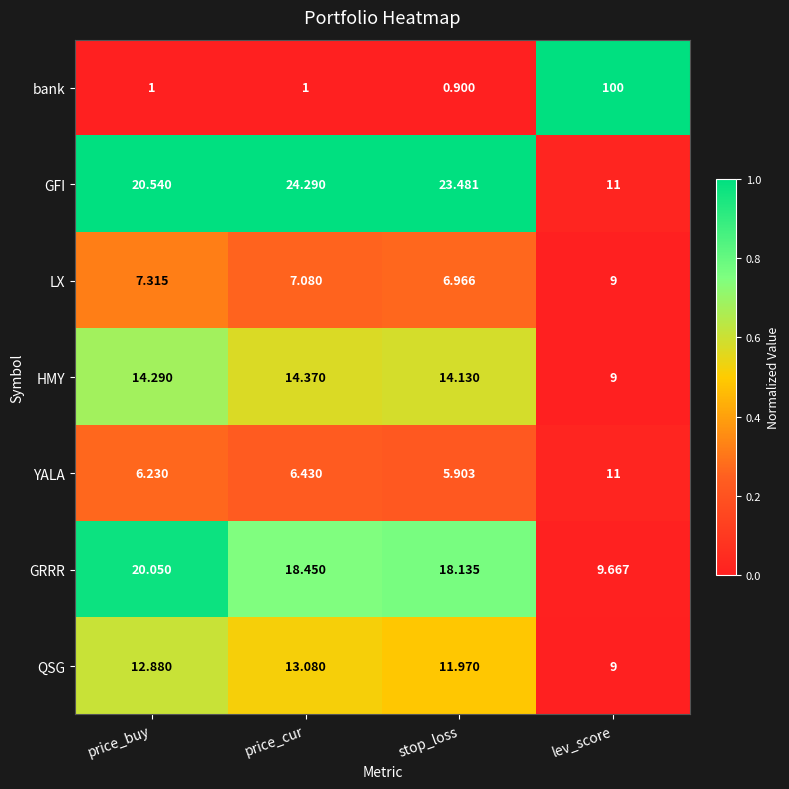

At which category is the sum across all series the highest?

lev_score